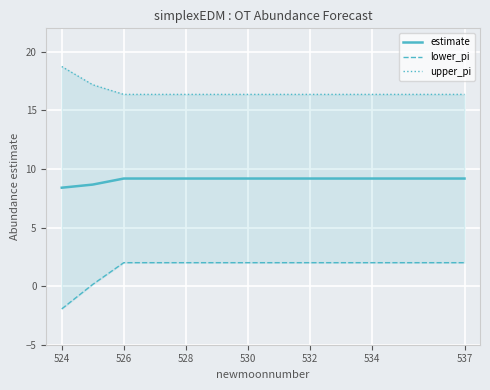

Reading left to right, what are all the values shown in this chart?

estimate: 8.4	8.7	9.2	9.2	9.2	9.2	9.2	9.2	9.2	9.2	9.2	9.2	9.2	9.2
lower_pi: -1.9	0.1	2.0	2.0	2.0	2.0	2.0	2.0	2.0	2.0	2.0	2.0	2.0	2.0
upper_pi: 18.7	17.2	16.4	16.4	16.4	16.4	16.4	16.4	16.4	16.4	16.4	16.4	16.4	16.4